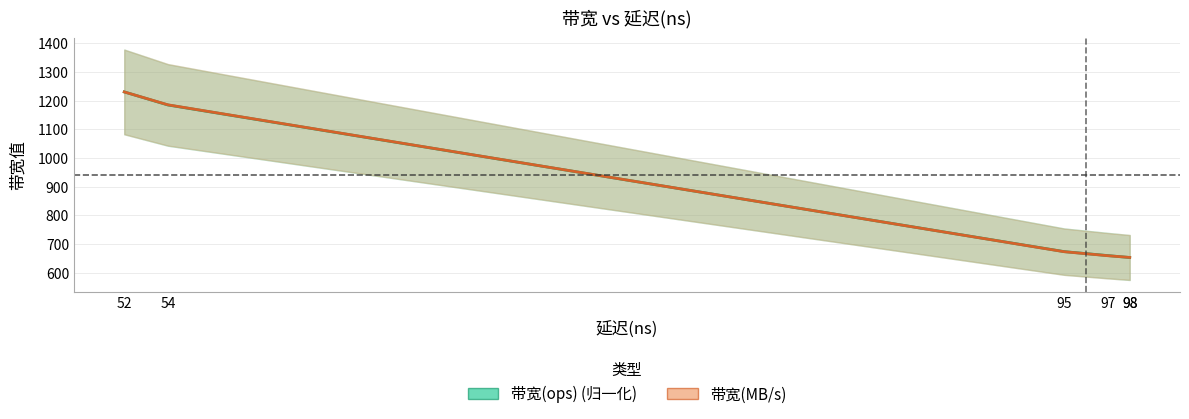

How many intersections are there between 带宽(MB/s) and 带宽(ops) (归一化)?

2